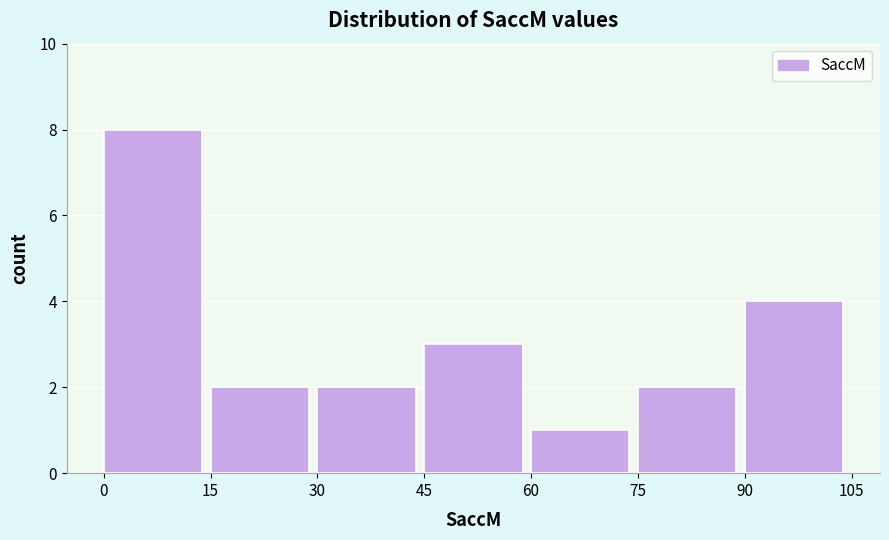

Reading left to right, transcribe this chart: for each bar, give the range it covers on the x-axis and its height. The values are not printed on the chart, so give them approximately, as read against the axis.

0 to 15: 8
15 to 30: 2
30 to 45: 2
45 to 60: 3
60 to 75: 1
75 to 90: 2
90 to 105: 4